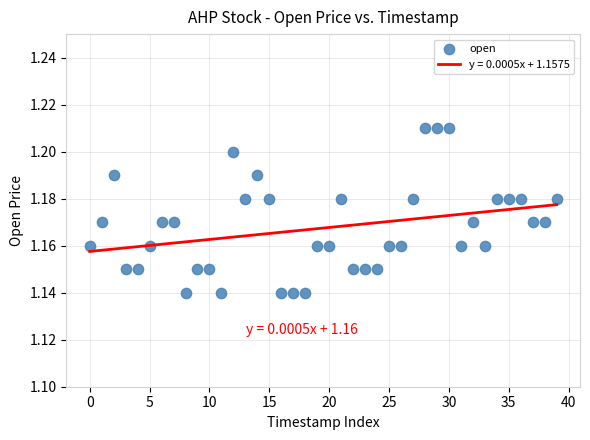

How many data points are displayed?

40